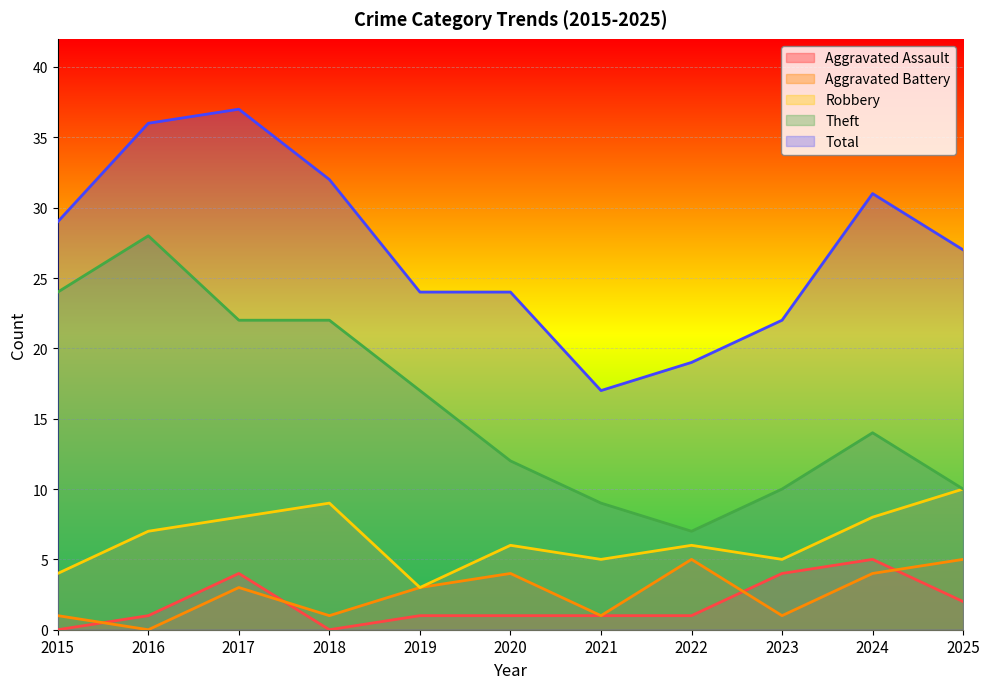

What is the average value of the Aggravated Assault series?

2